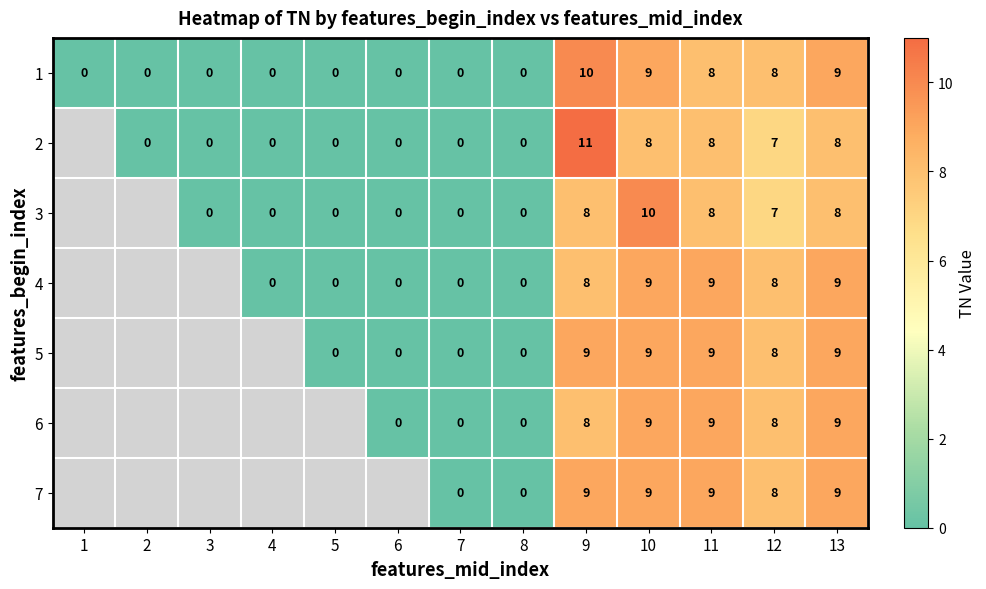

What is the greatest value displayed?

11.0